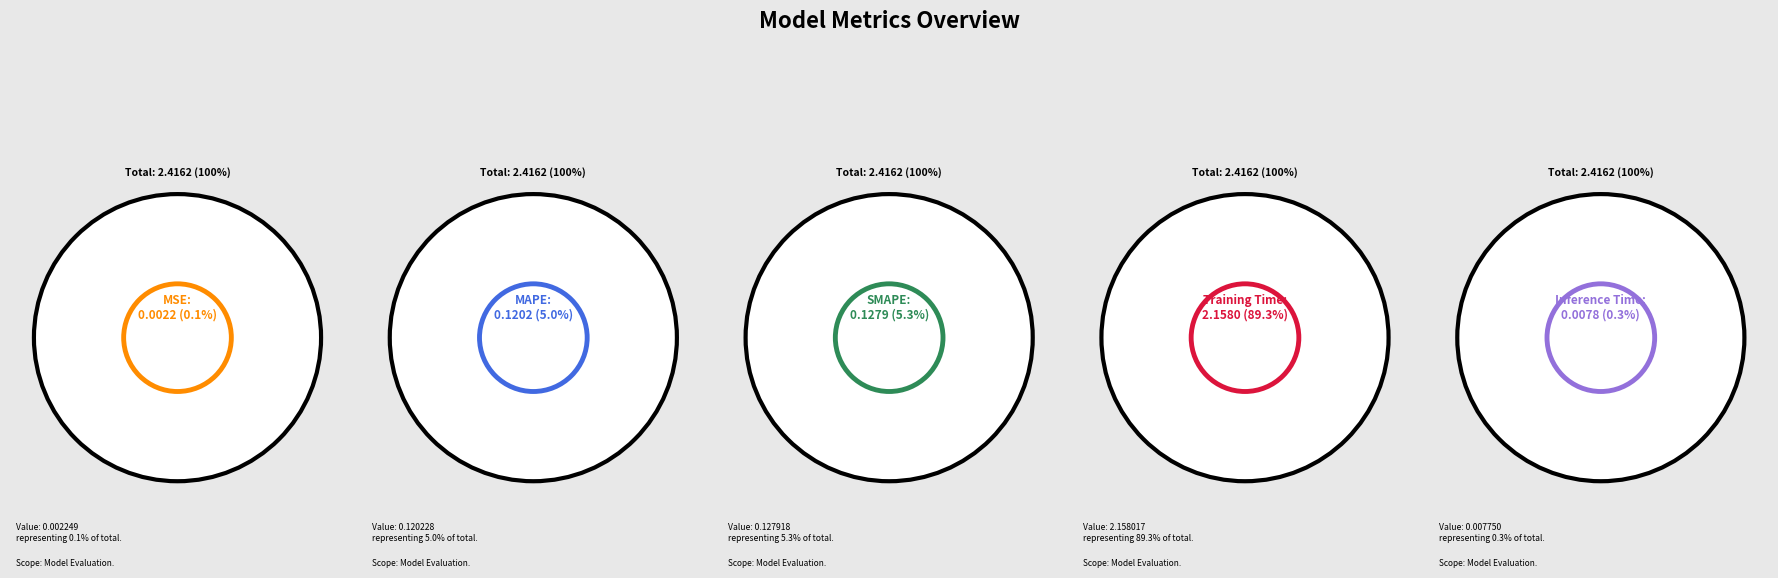

Count the number of slices in the pie.

5